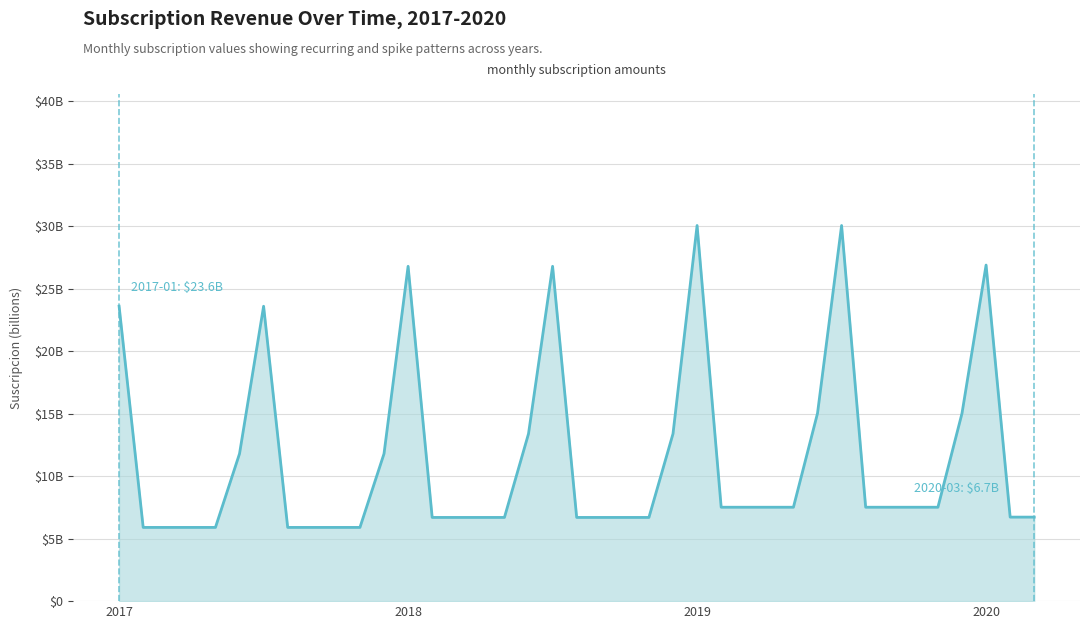

Does the chart have visible grid lines?

Yes